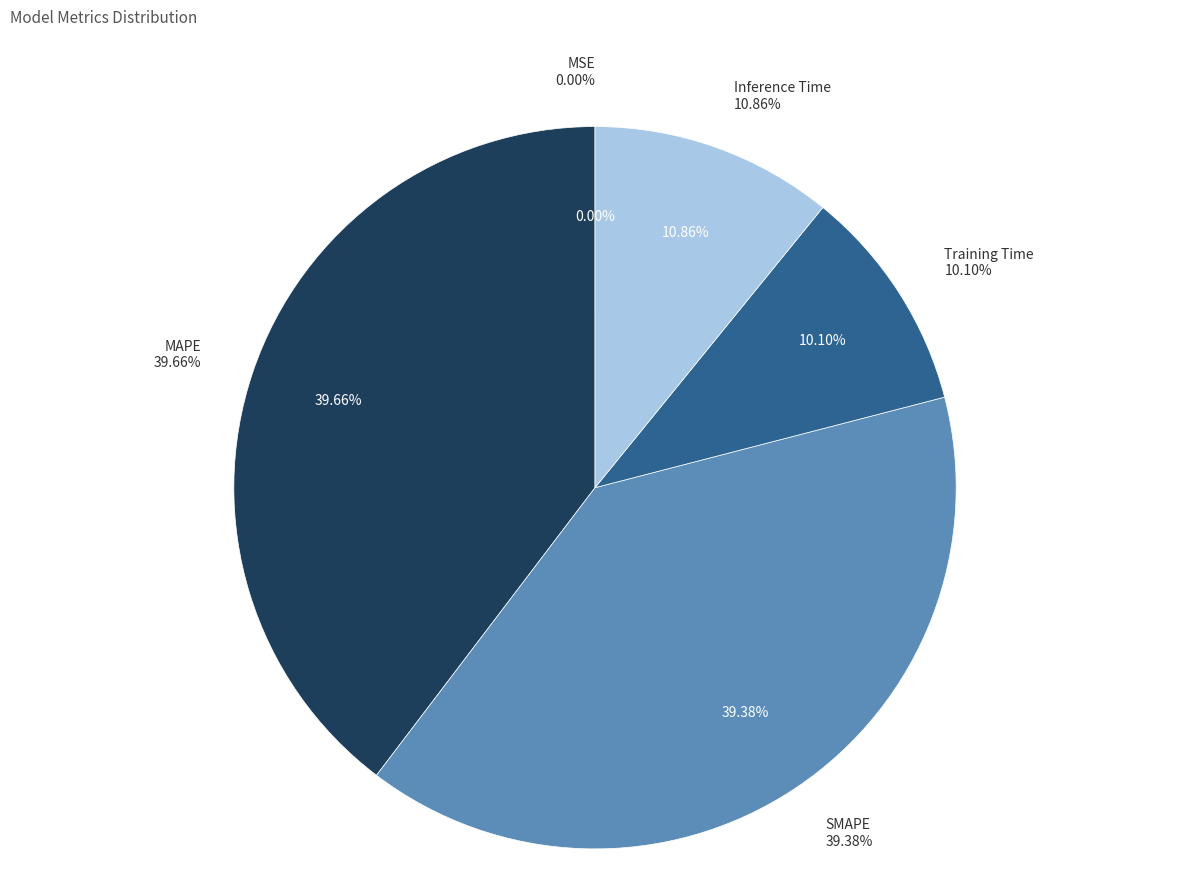

Which has a higher value, MSE or Training Time?

Training Time